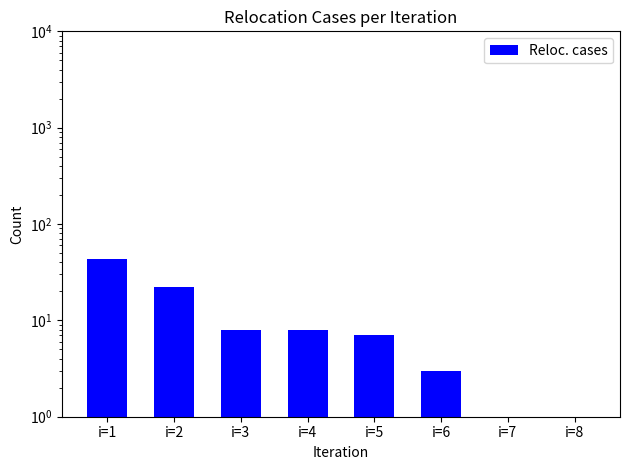

What is the sum of the values at i=6 and i=3?

11